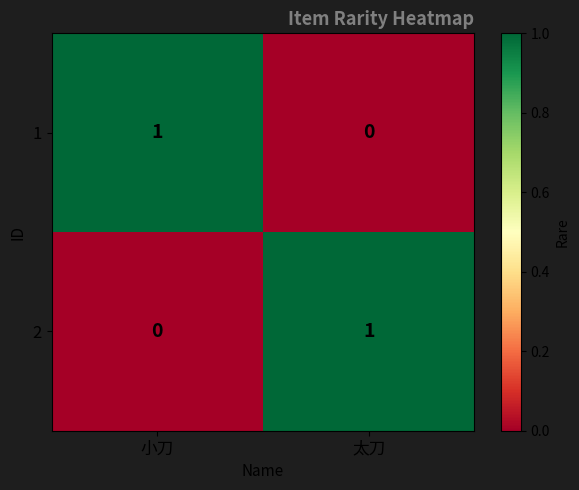

At which label does 2 reach its minimum?

小刀